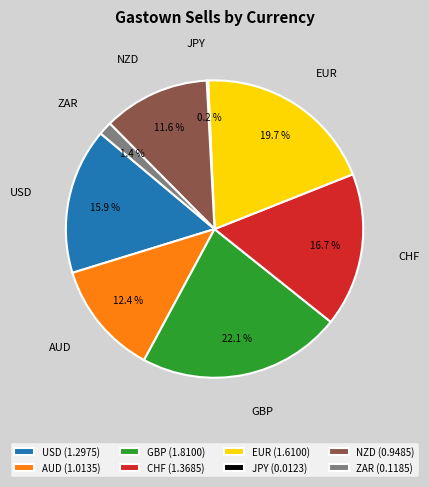

Approximately how many times larger is the value at EUR (1.6100) compared to USD (1.2975)?

1.2